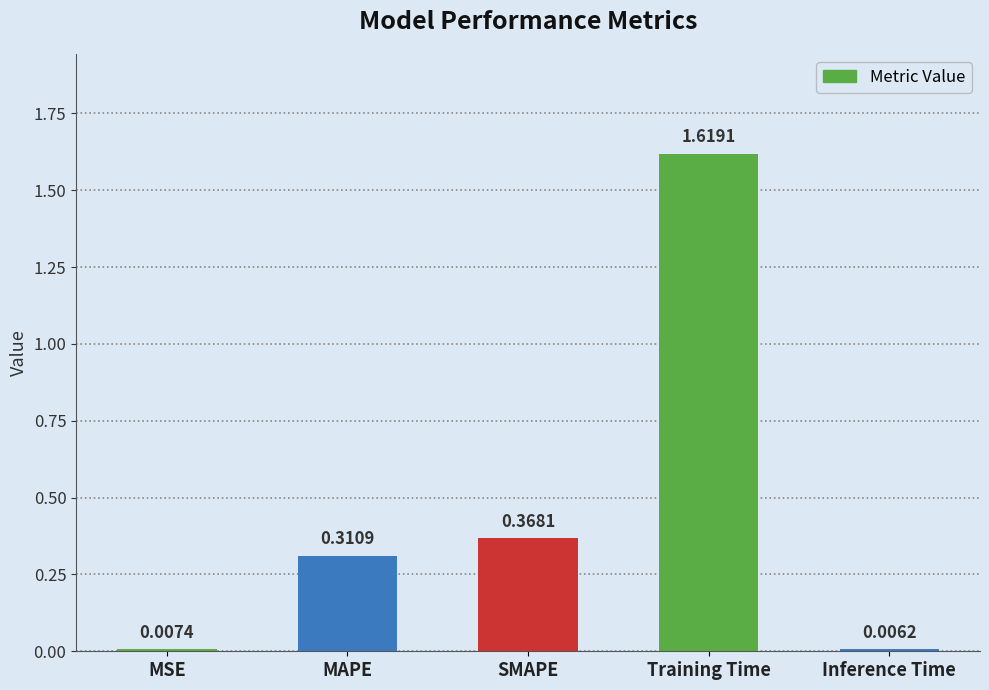

List the labels in order of value, largest first.

Training Time, SMAPE, MAPE, MSE, Inference Time